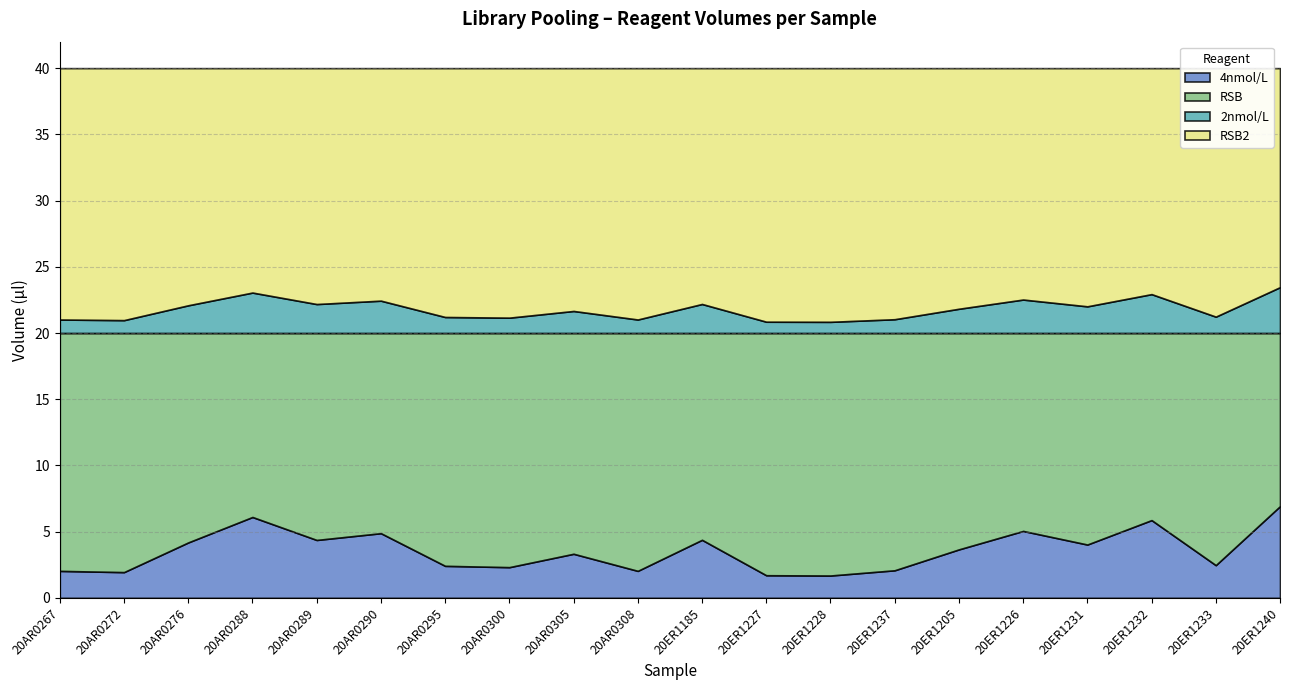

What is the average value of the RSB2 series?

18.2